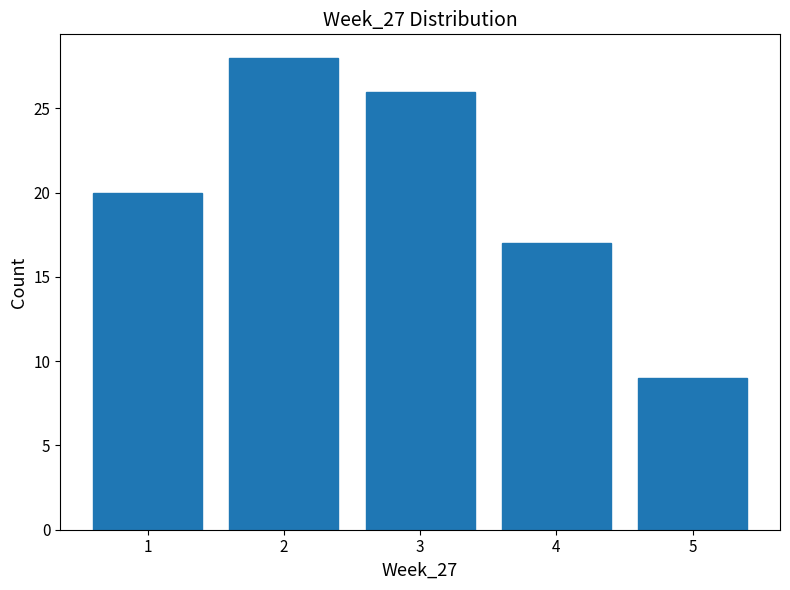

How tall is the bar that spans 2.5 to 3.5 on the x-axis? The values are not printed on the chart, so give them approximately, as read against the axis.

26